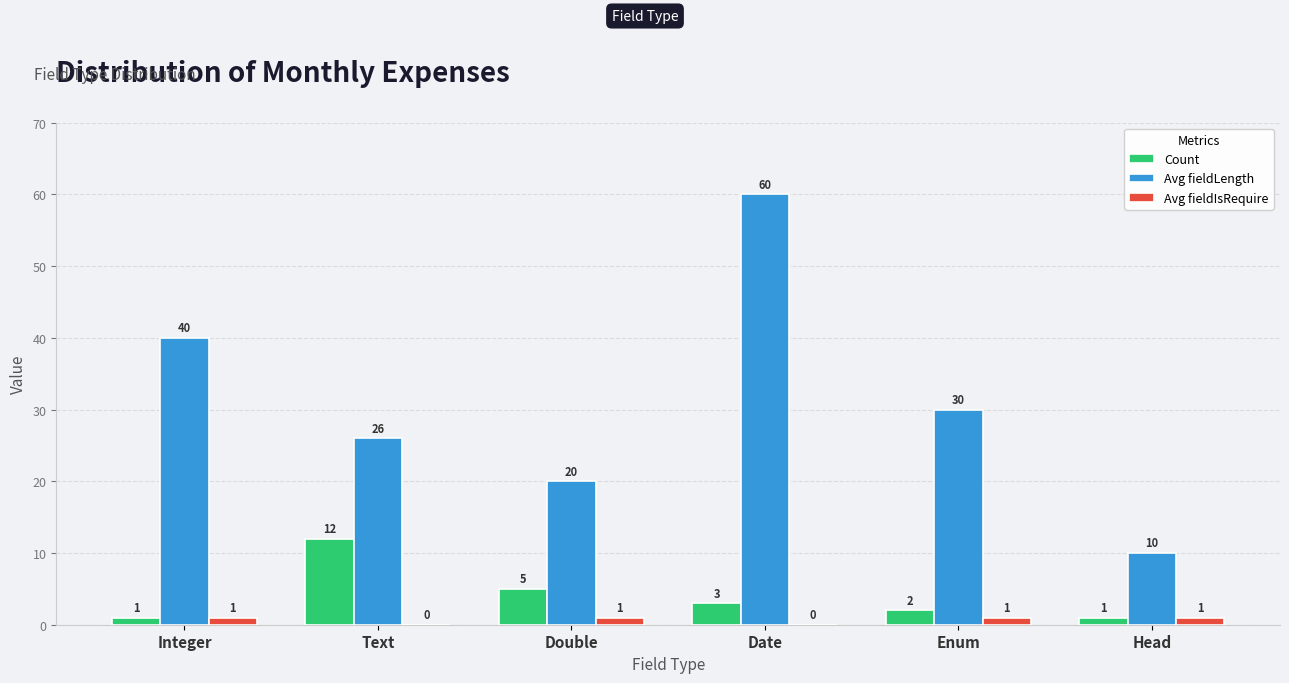

What is the approximate value of Count at Integer?

1